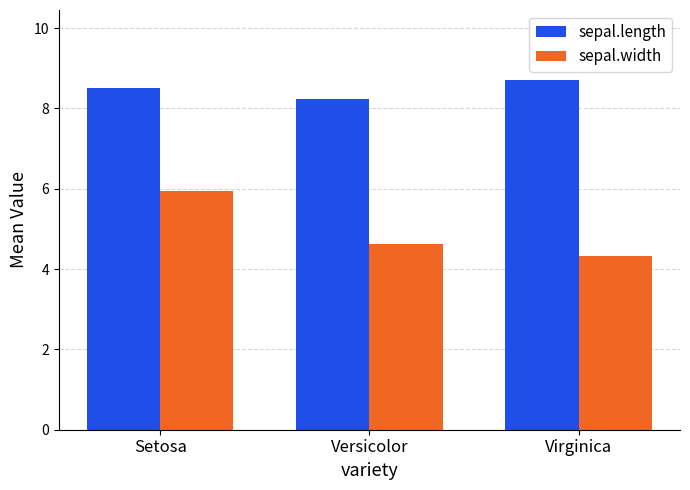

At which category is the sum across all series the highest?

Setosa